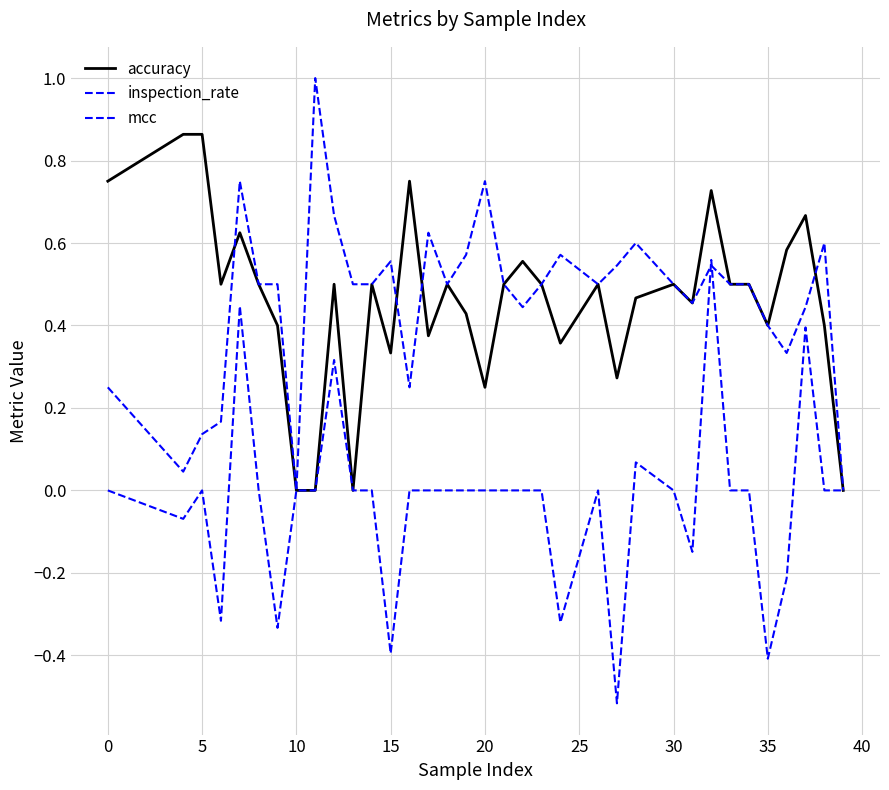

Does the chart display data point markers on the line(s)?

No